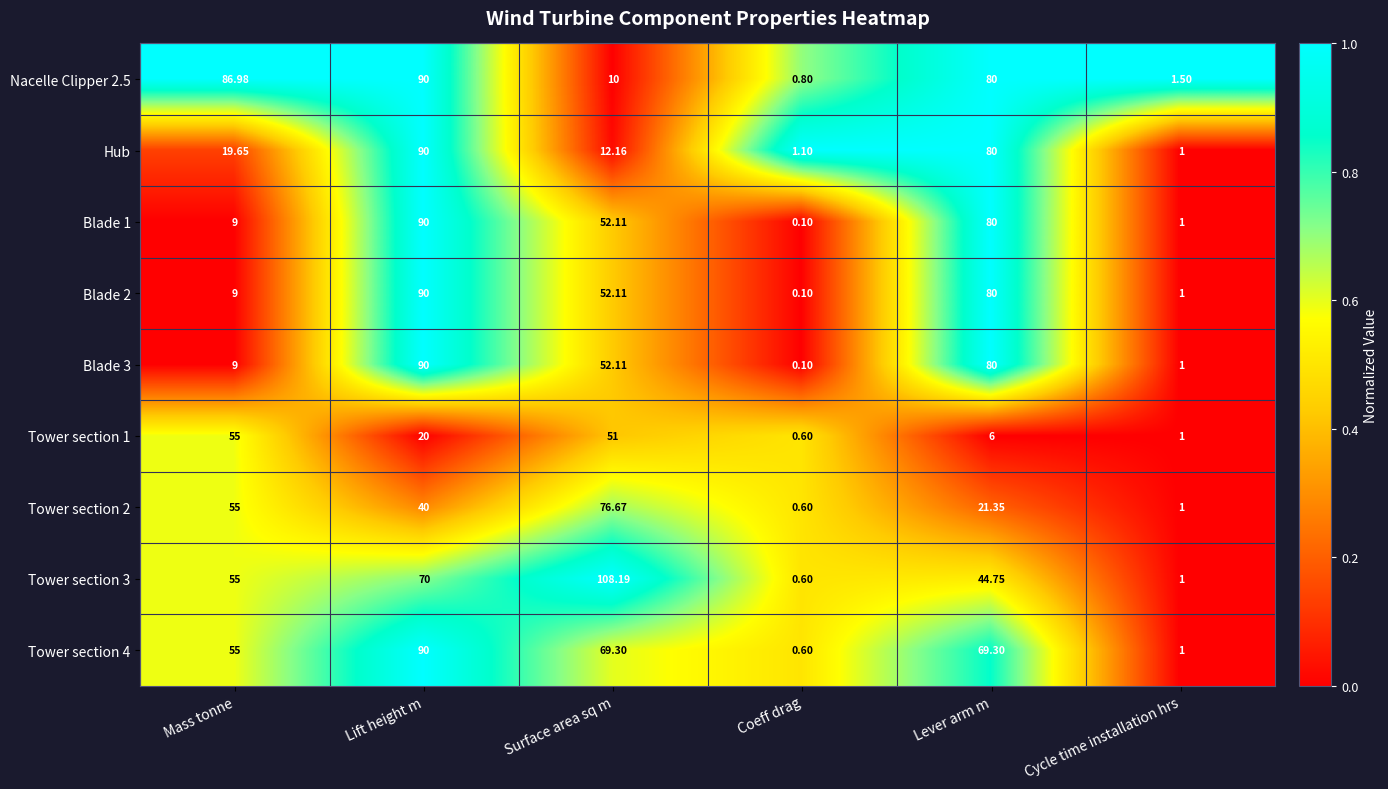

At which label does Tower section 4 first exceed 69?

Lift height m